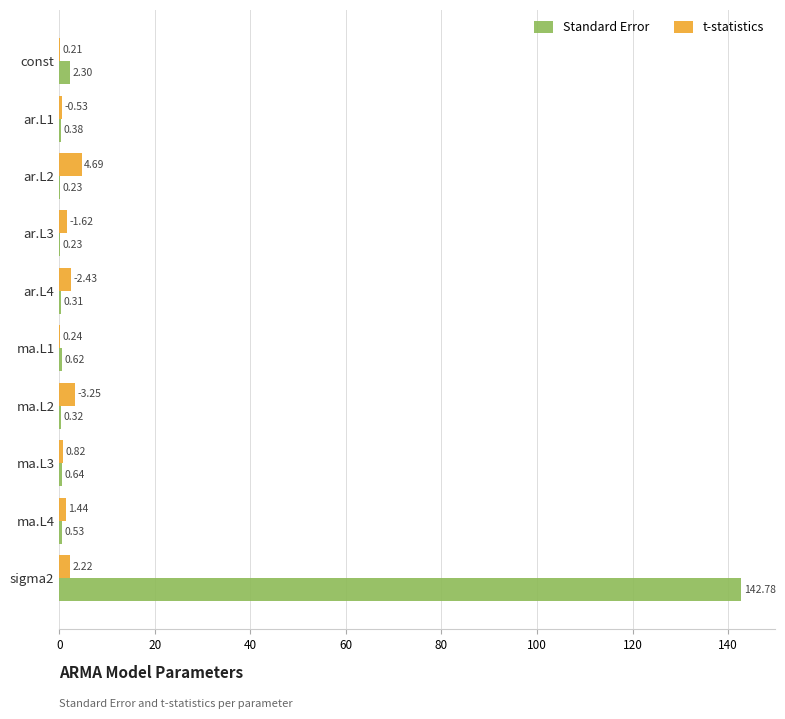

What are all the series names shown in the legend?

Standard Error, t-statistics